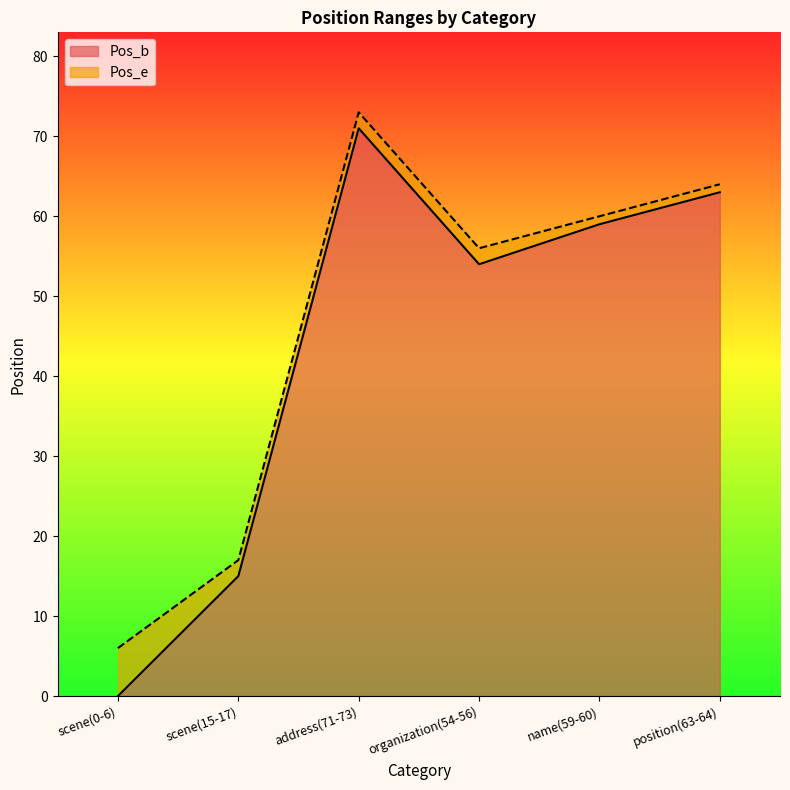

What is the label of the 4th point from the left?

organization(54-56)